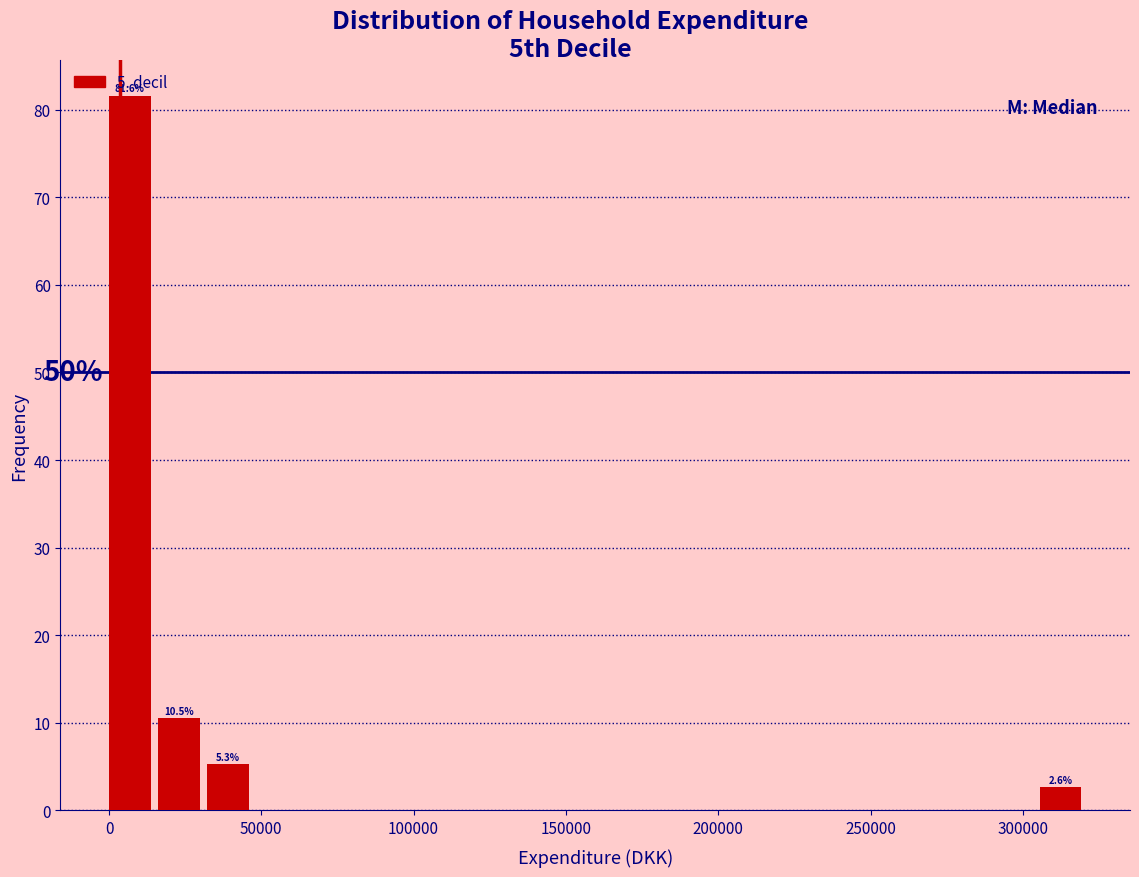

Around what value on the x-axis is the tallest bar? Give the approximate position of its centre, as read against the axis.

5000